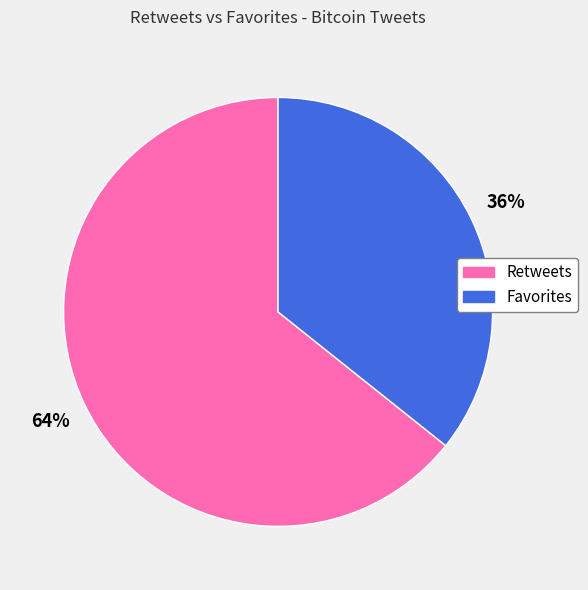

Approximately how many times larger is the value at Retweets compared to Favorites?

1.8